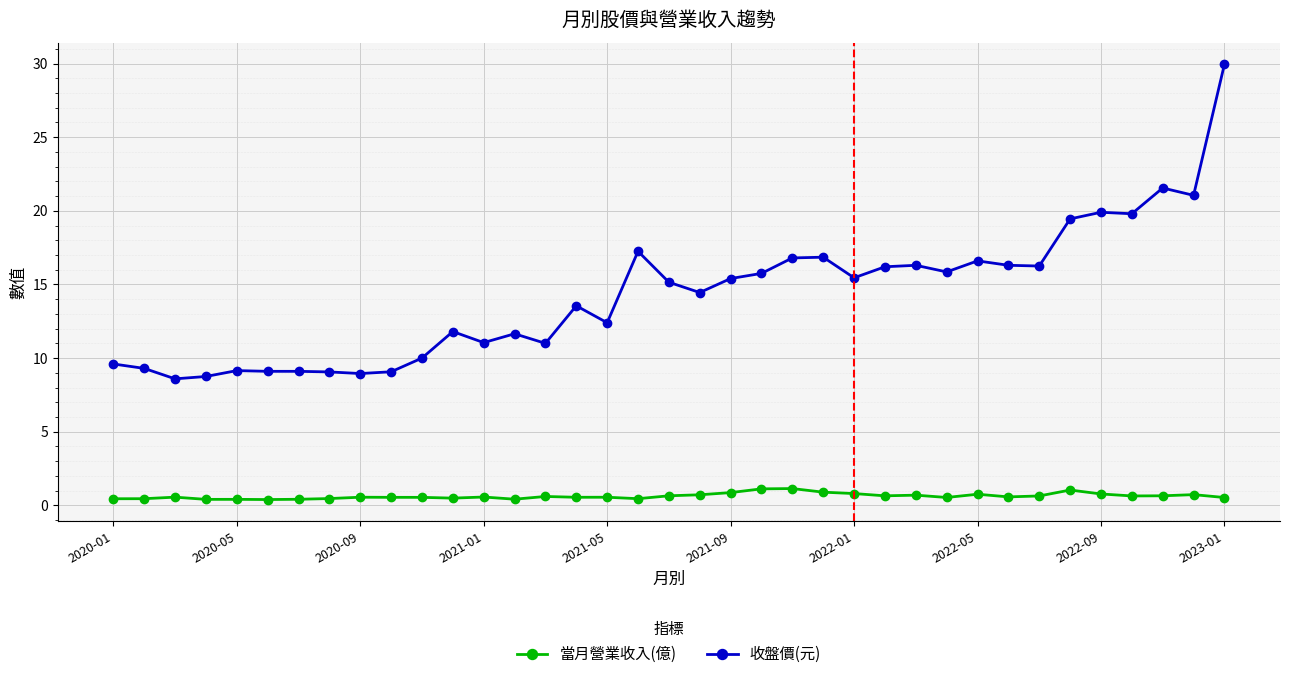

What is the lowest value of the 收盤價(元) series?

8.6